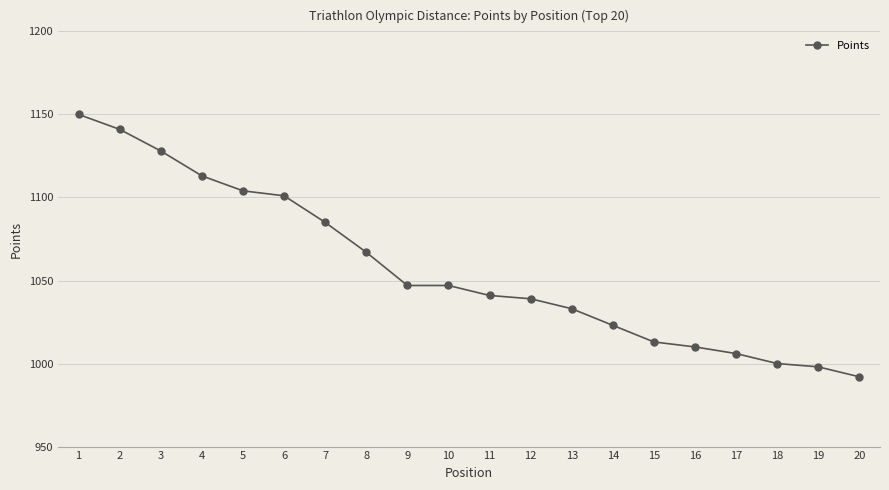

Is it true that the value at 14 is 1023?

True